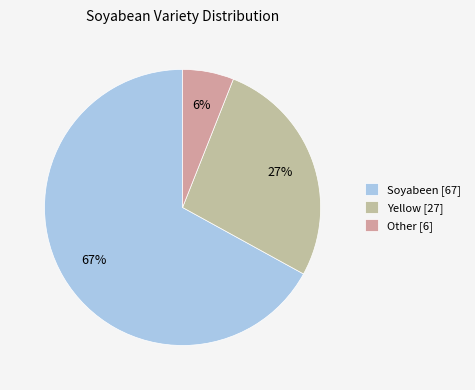

Approximately how many times larger is the value at Other compared to Soyabeen?

0.1